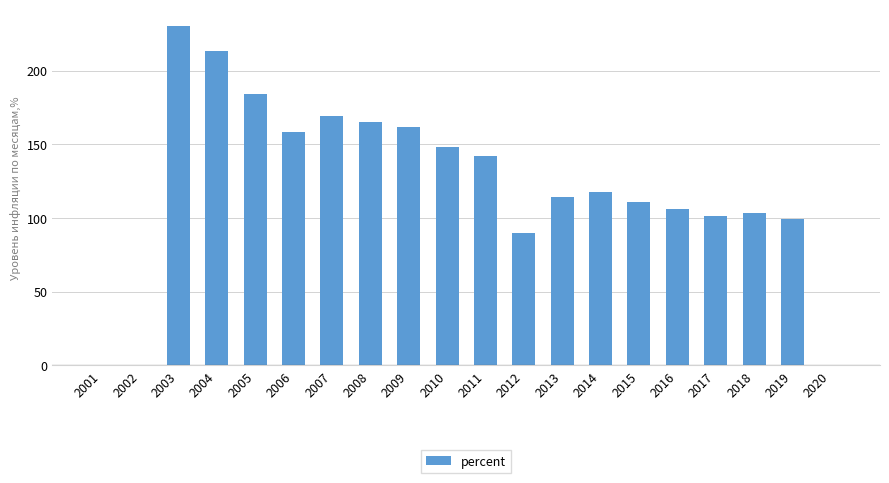

Approximately how many times larger is the value at 2015 compared to 2019?

1.1